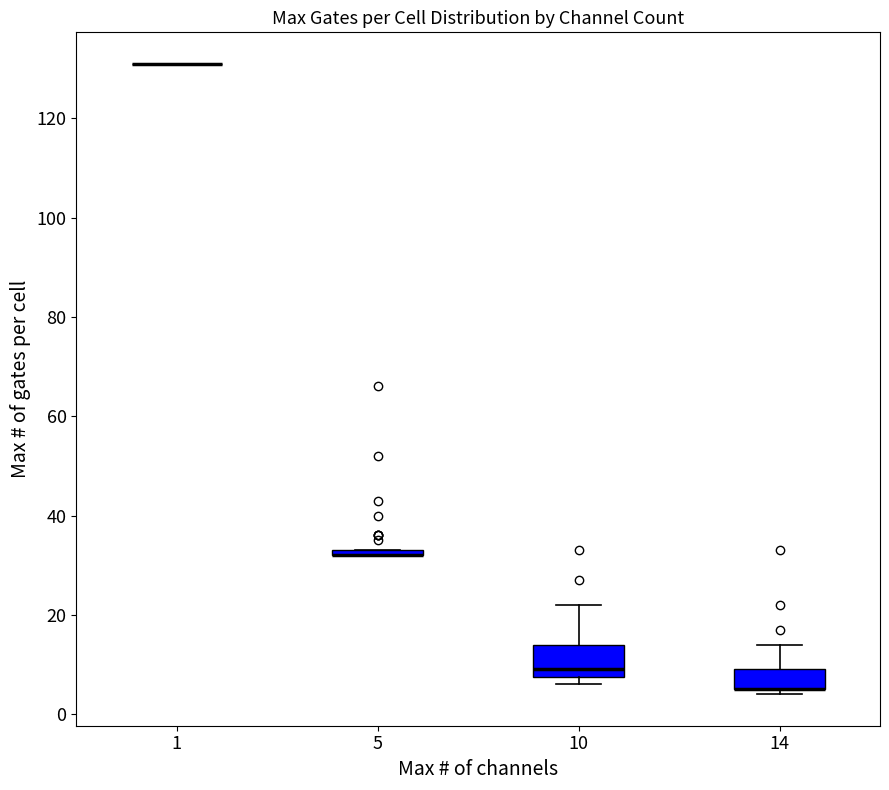

Where does the median line of the box at x = 10 sit on the y-axis? The values are not printed on the chart, so give them approximately, as read against the axis.

10